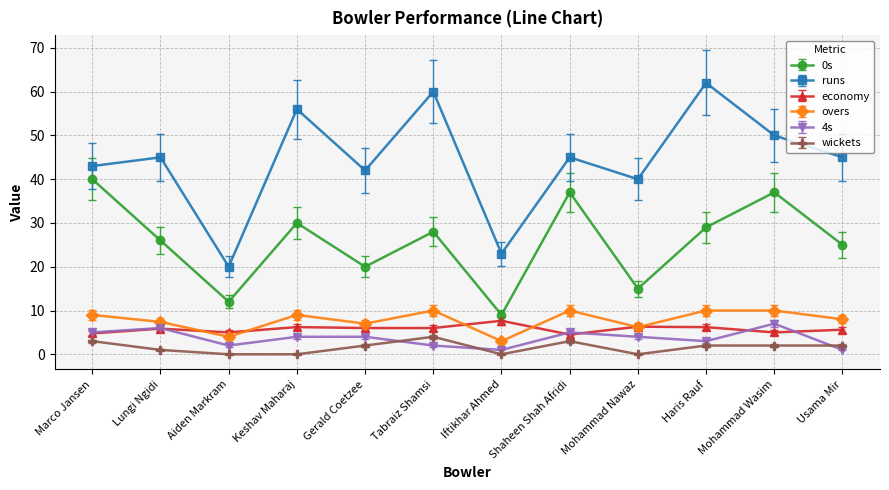

Where is the first local minimum for runs?

Aiden Markram